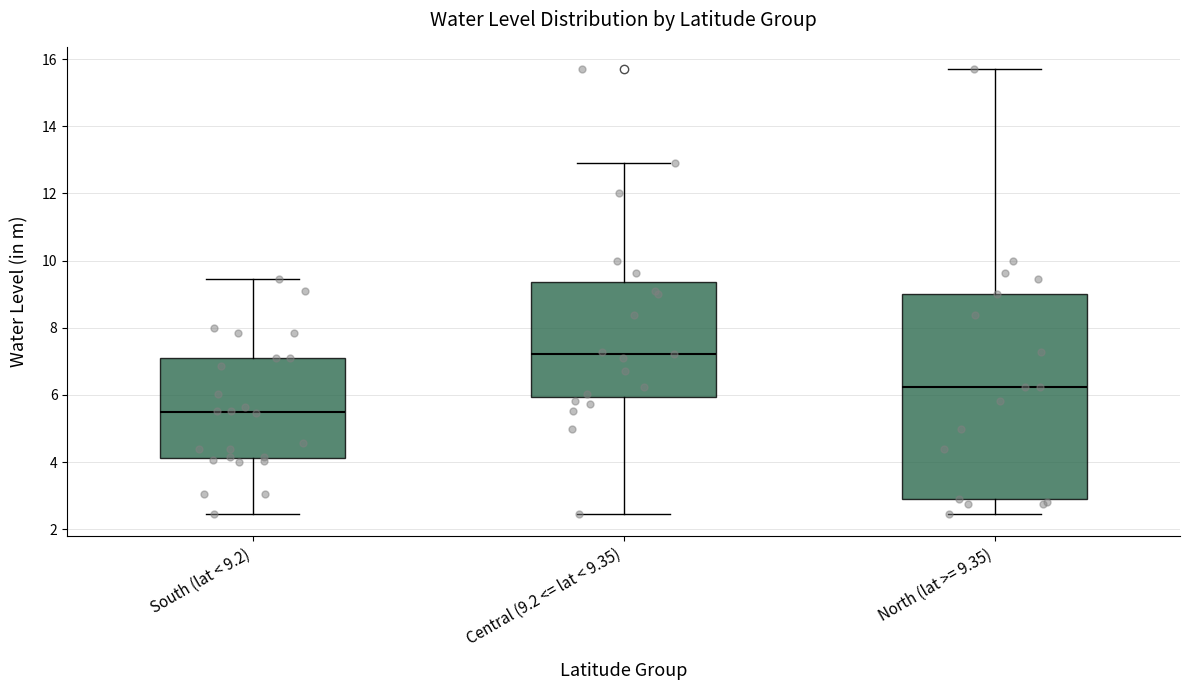

Comparing the boxes themselves (not the whiskers), which one is the tallest?

North (lat >= 9.35)